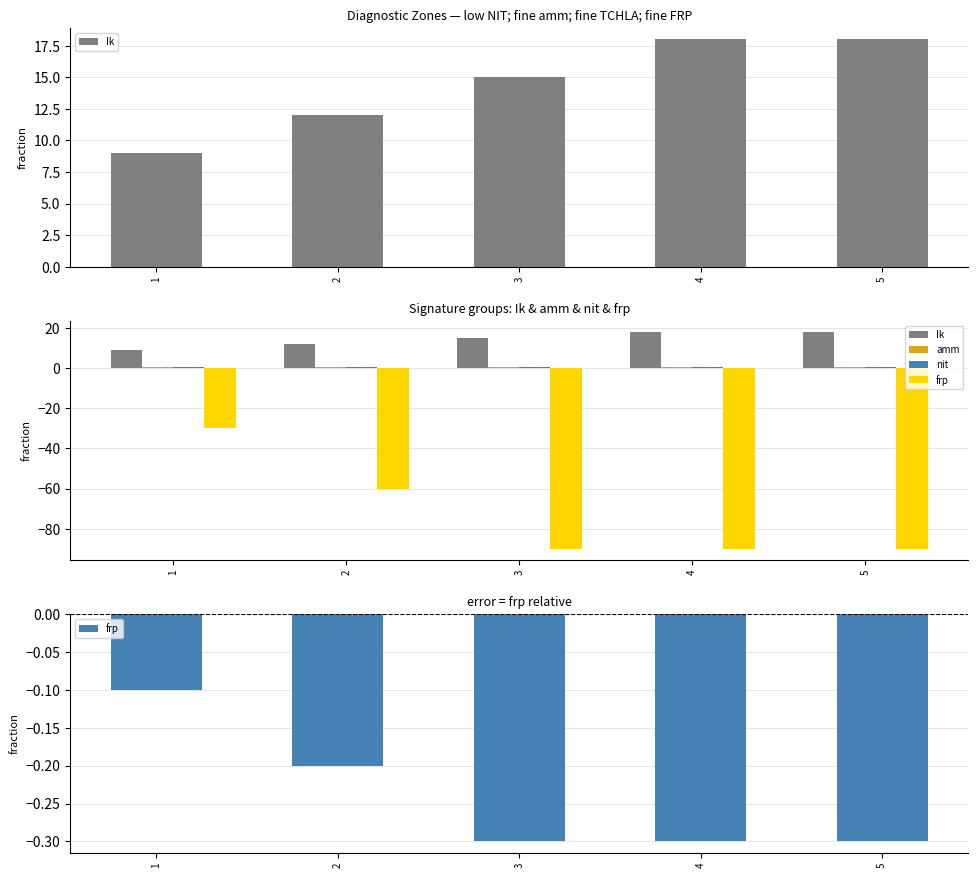

The value of nit at 4 is 0.8. True or false?

True